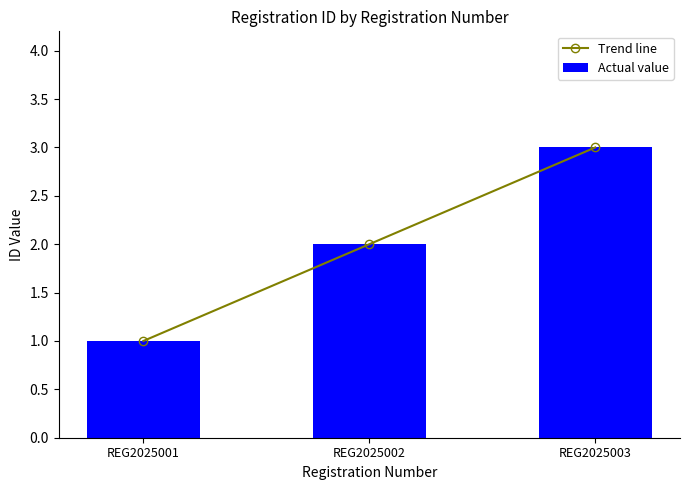

Reading left to right, transcribe all the data shown in this chart.

Trend line: 1	2	3
Actual value: 1	2	3